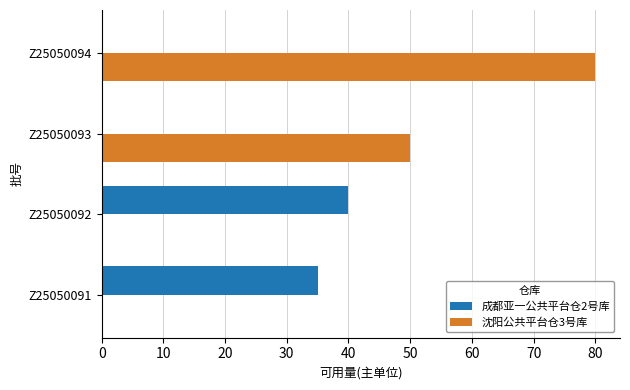

What is the maximum value for 成都亚一公共平台仓2号库?

40